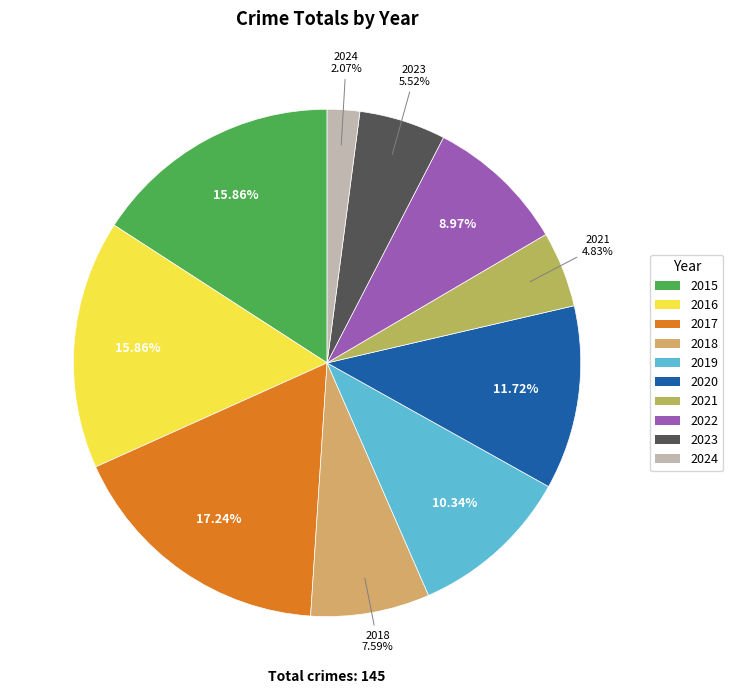

What is the smallest slice in the pie chart?

2024